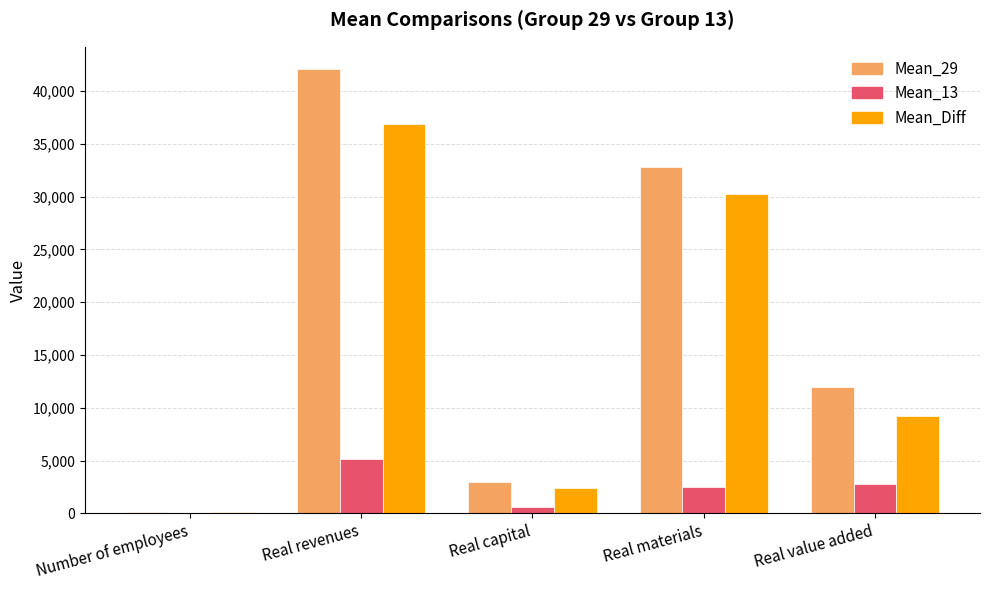

What is the maximum value shown in the chart?

42093.1